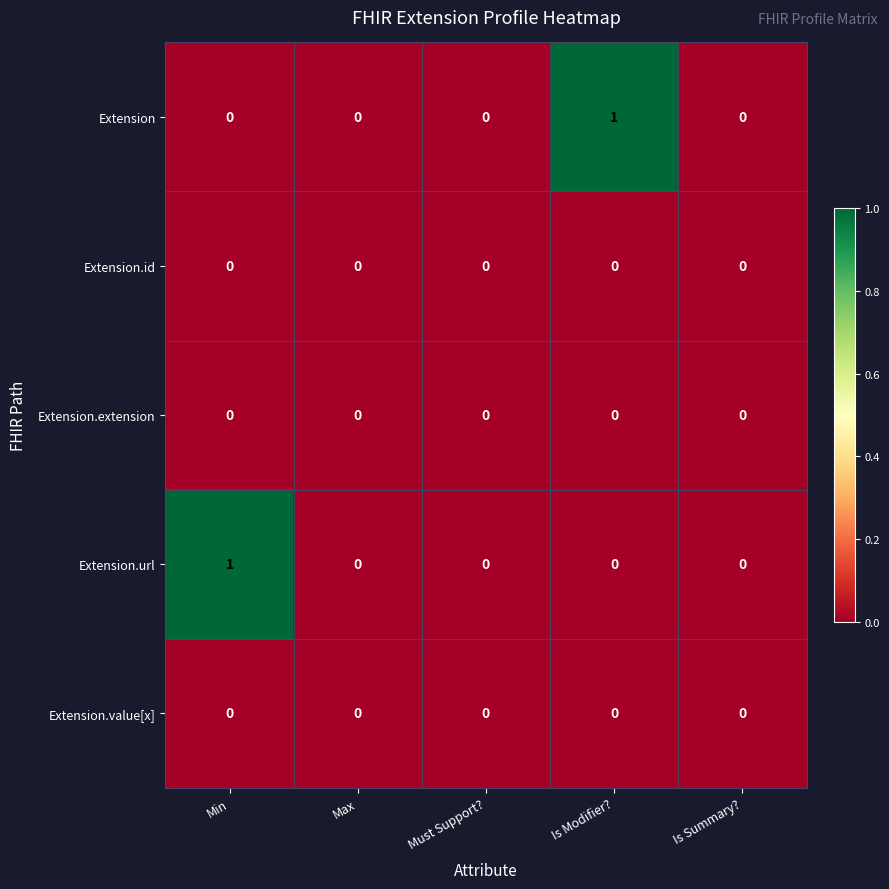

How many categories are shown in the chart?

5